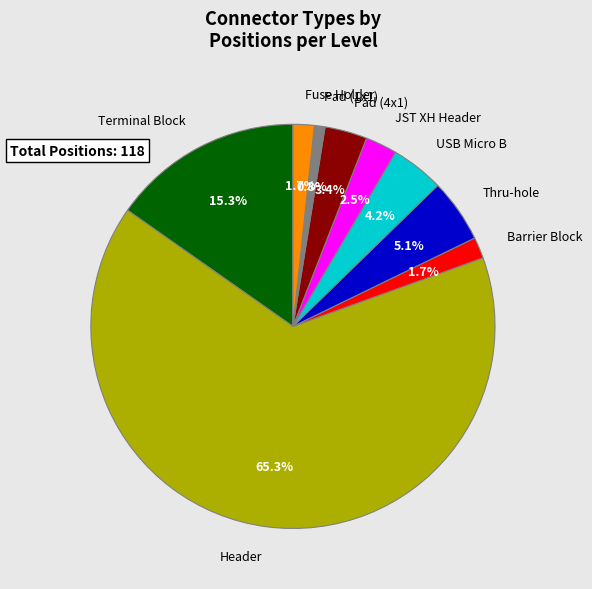

What is the largest slice in the pie chart?

Header